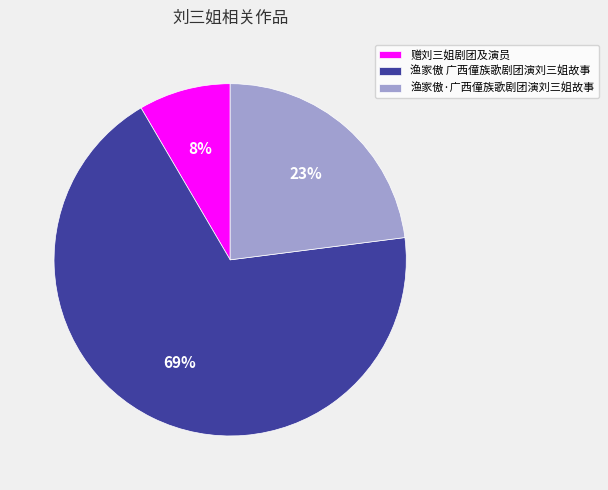

Is the sum of 渔家傲 广西僮族歌剧团演刘三姐故事 and 赠刘三姐剧团及演员 greater than half?

Yes